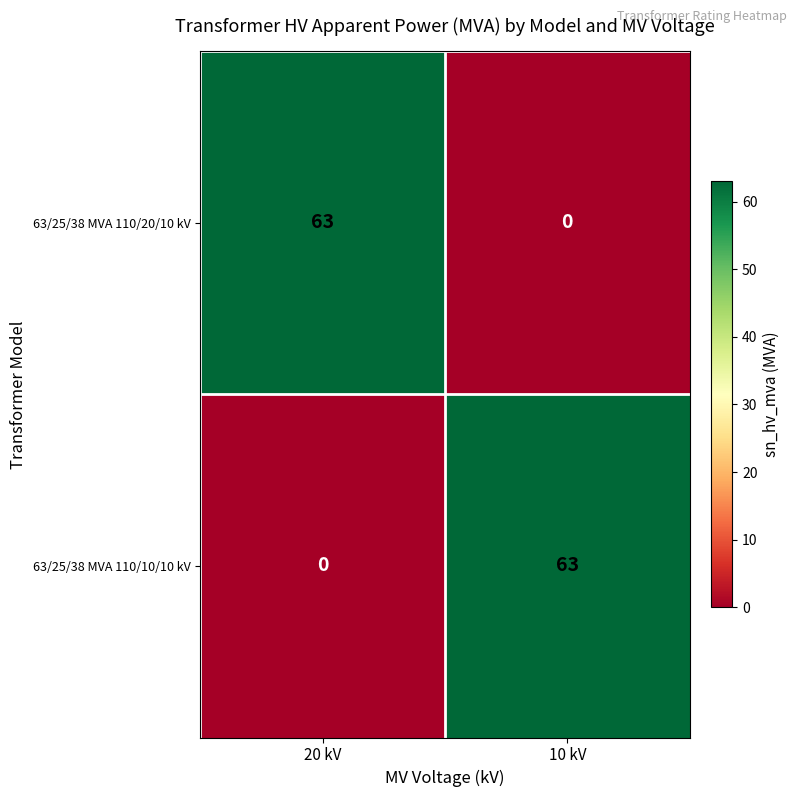

Is it true that 63/25/38 MVA 110/10/10 kV equals 89 at 10 kV?

False